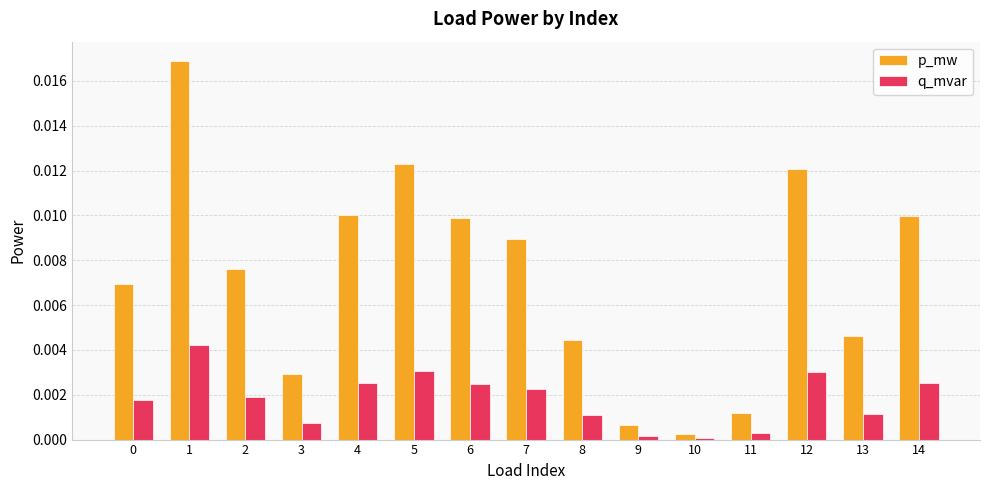

How many distinct data groups are displayed?

2